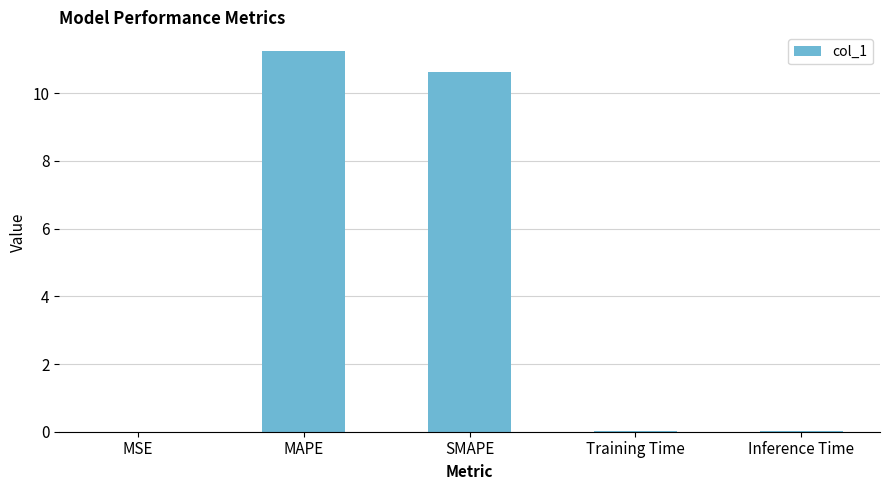

At which category does the chart reach its peak across all series?

MAPE